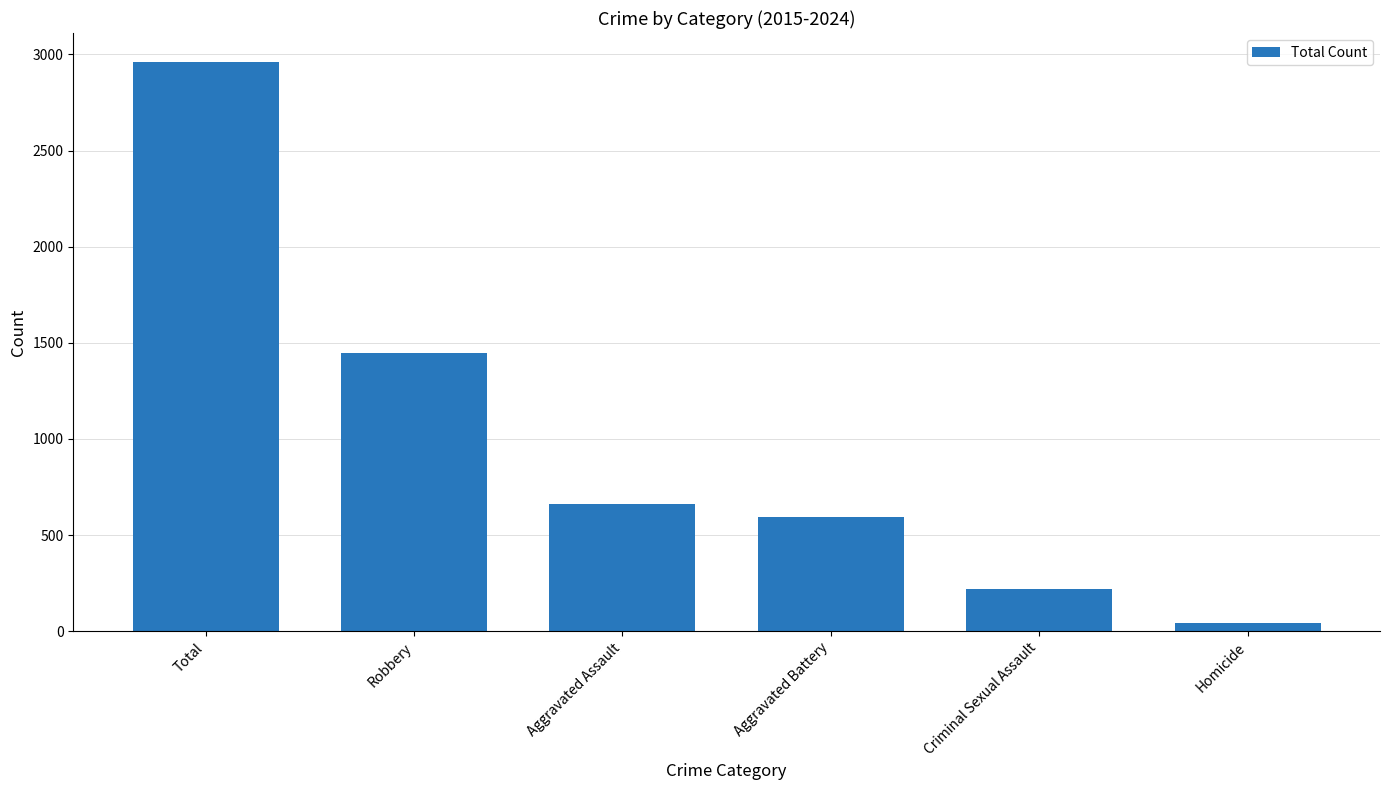

How many data points are less than 662?

3